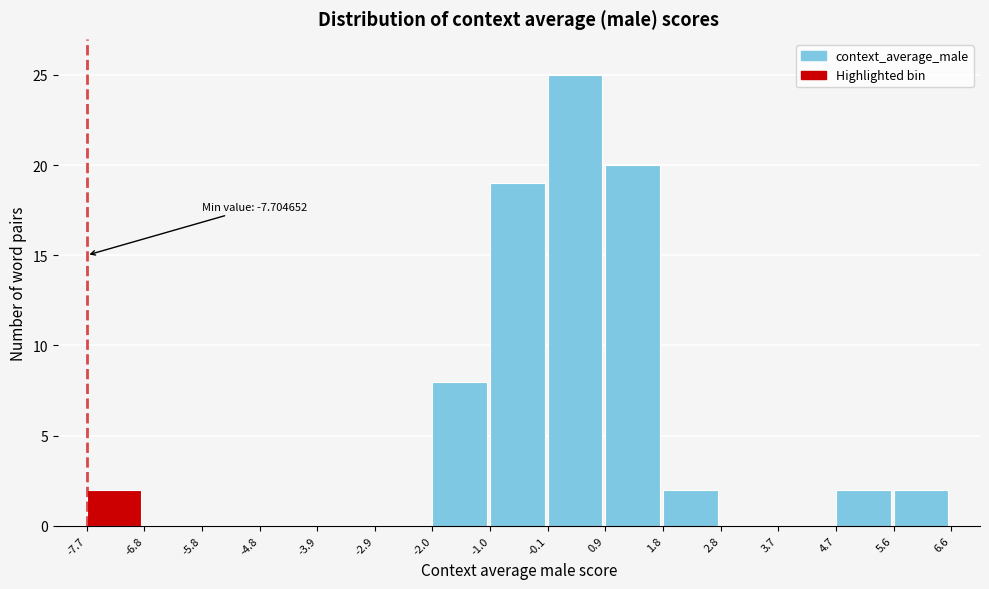

Which range on the x-axis has the tallest bar?

-0.1 to 0.9